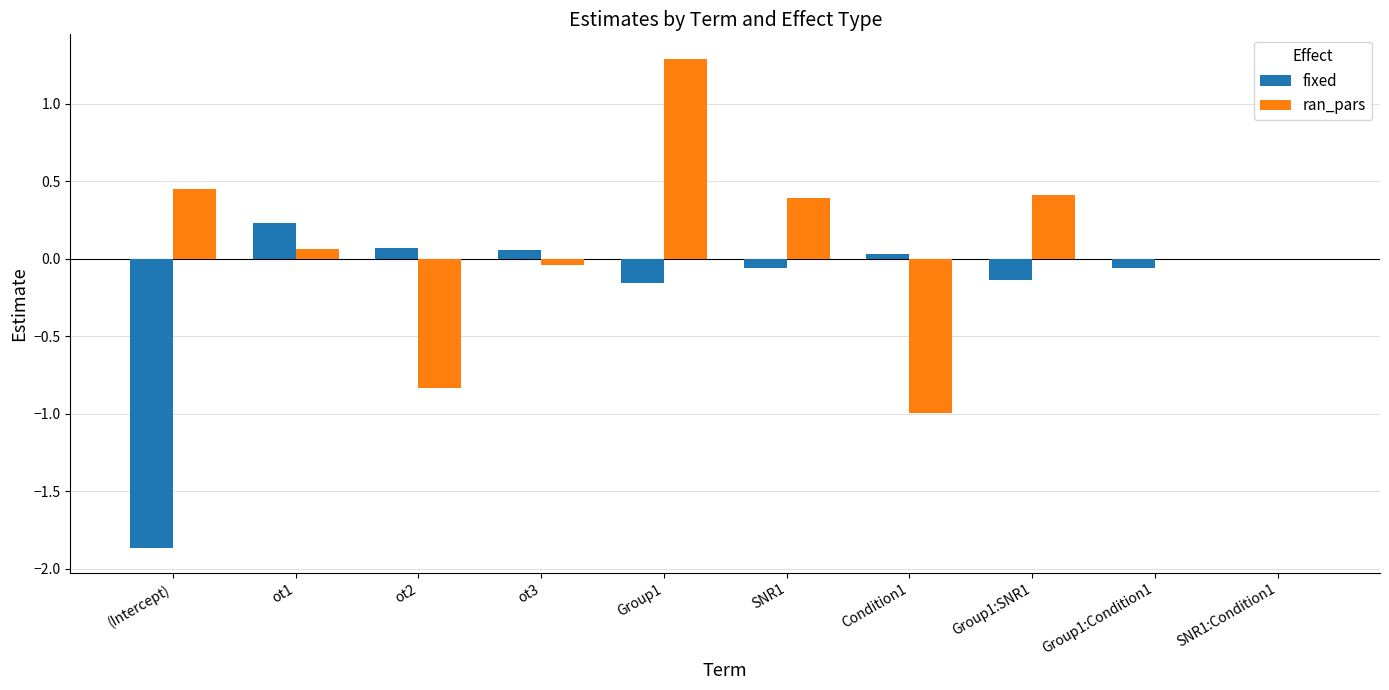

What is the sum of all fixed values?

-1.9